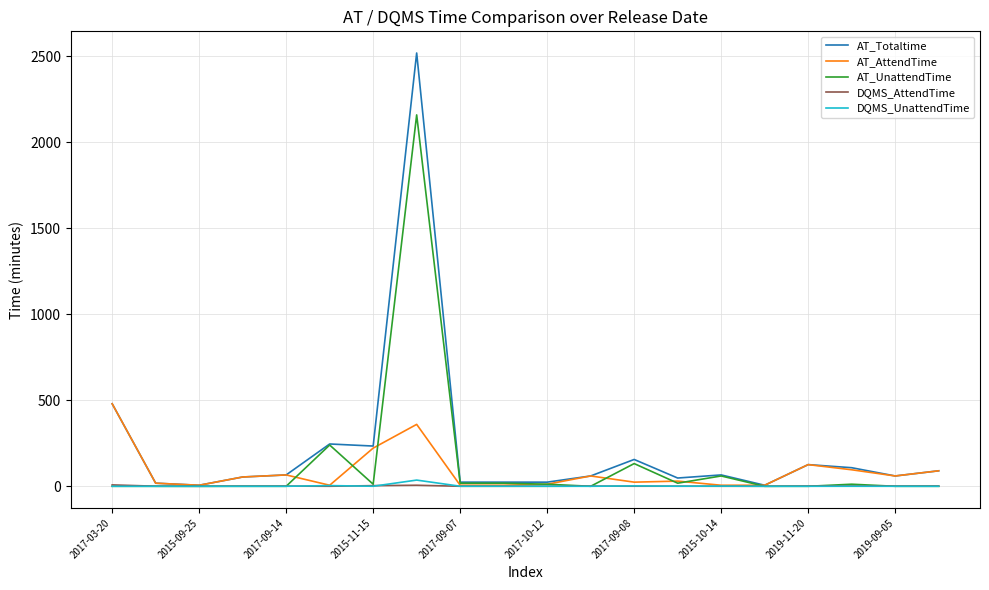

Does the chart display data point markers on the line(s)?

No